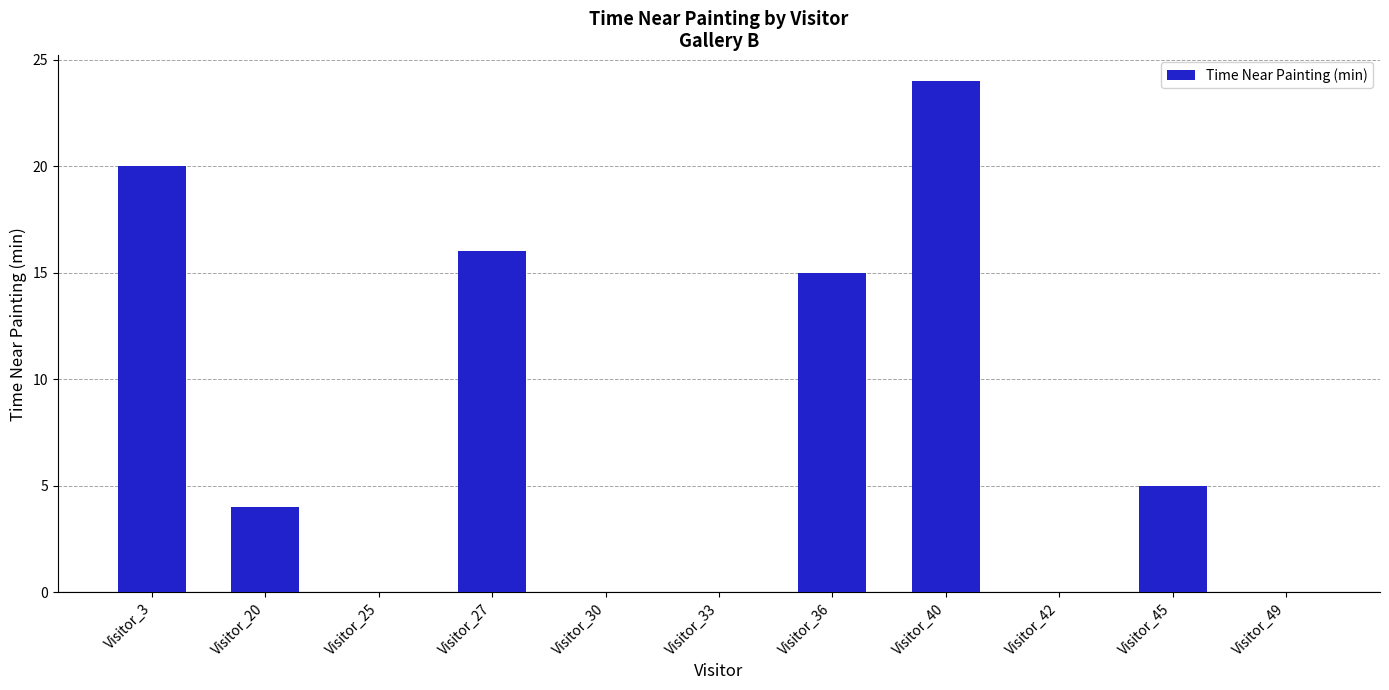

Reading left to right, list all the values displayed in this chart.

Visitor_3=20	Visitor_20=4	Visitor_25=0	Visitor_27=16	Visitor_30=0	Visitor_33=0	Visitor_36=15	Visitor_40=24	Visitor_42=0	Visitor_45=5	Visitor_49=0